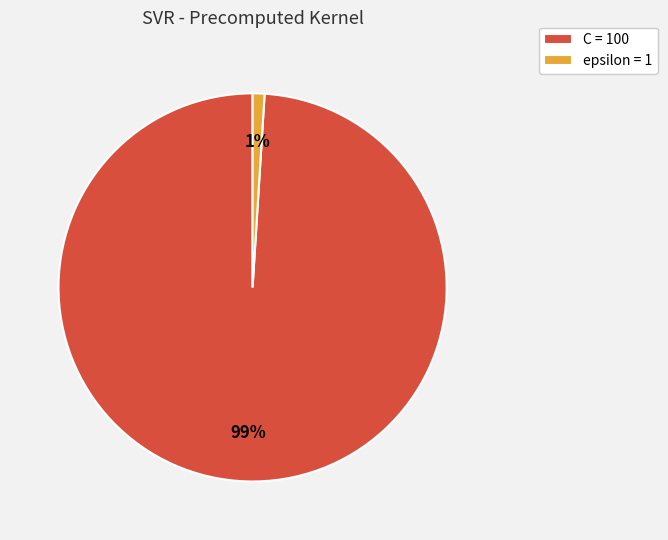

Is the sum of C = 100 and epsilon = 1 greater than half?

Yes